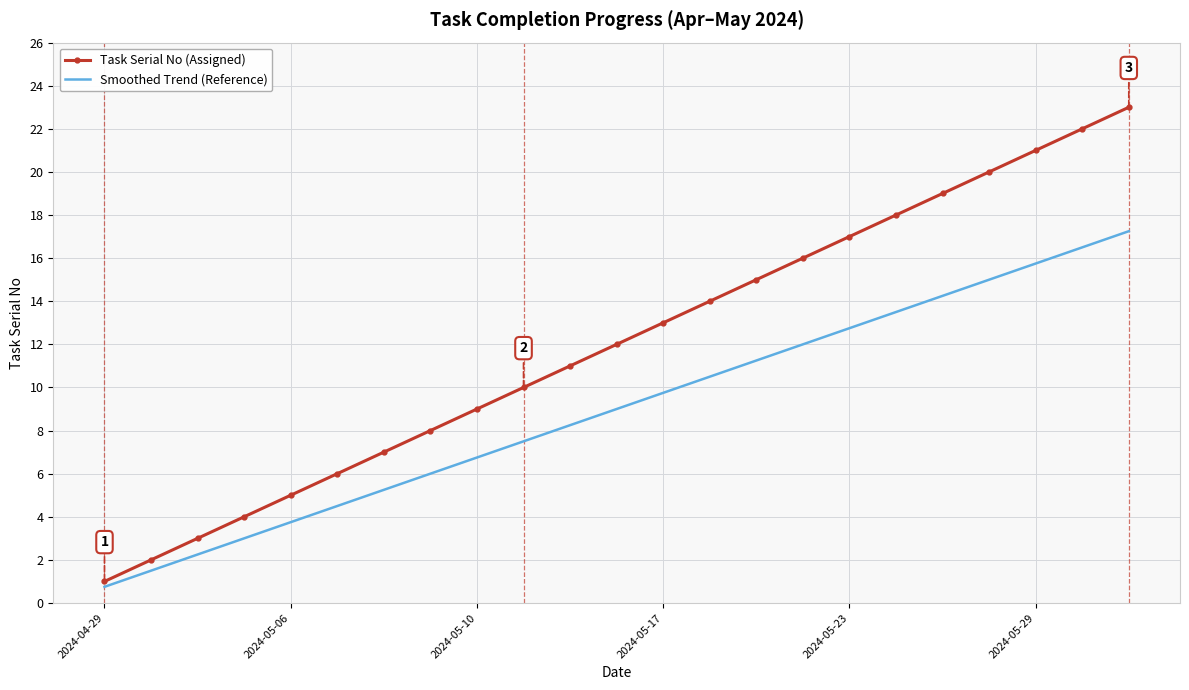

Which series has the largest total across all categories?

Task Serial No (Assigned)